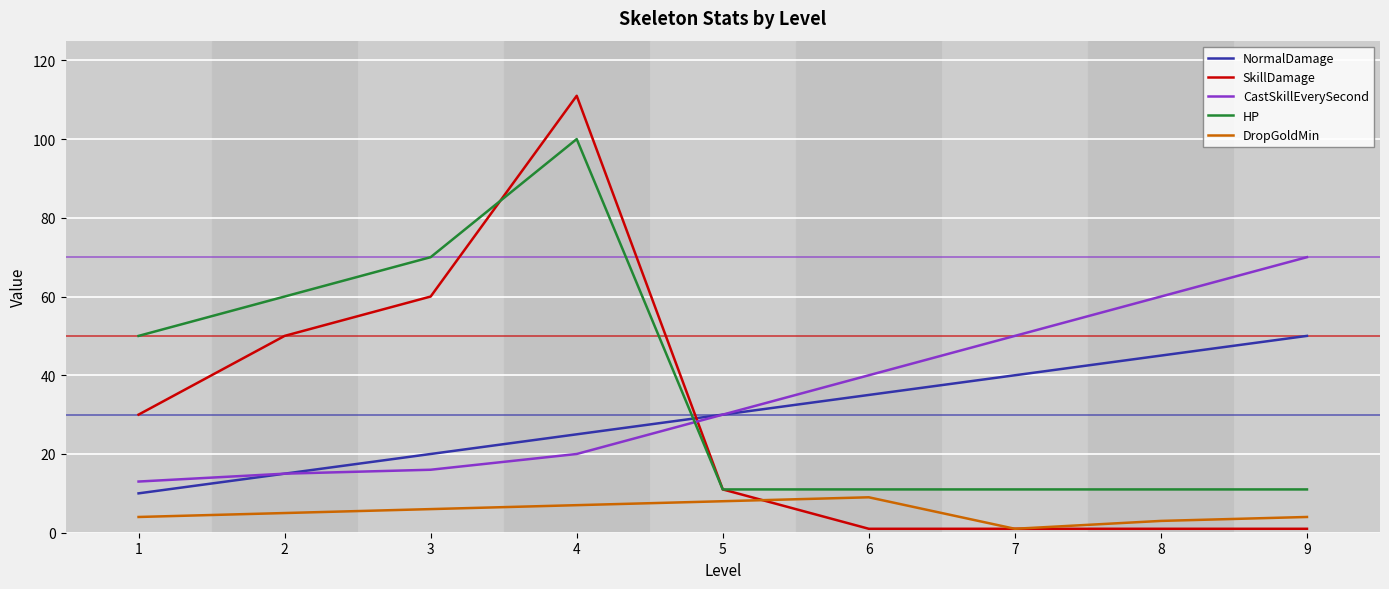

At which category is the sum across all series the highest?

4